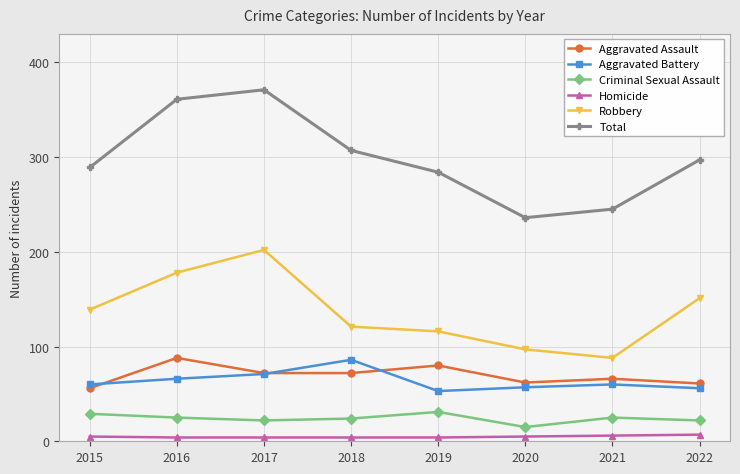

The value of Robbery at 2015 is 95. True or false?

False